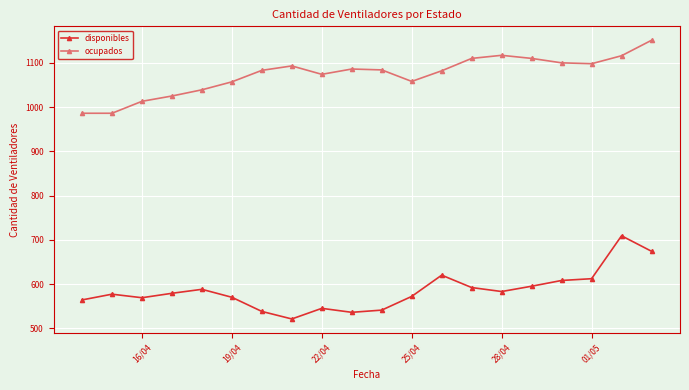

True or false: ocupados and disponibles cross at least once.

False